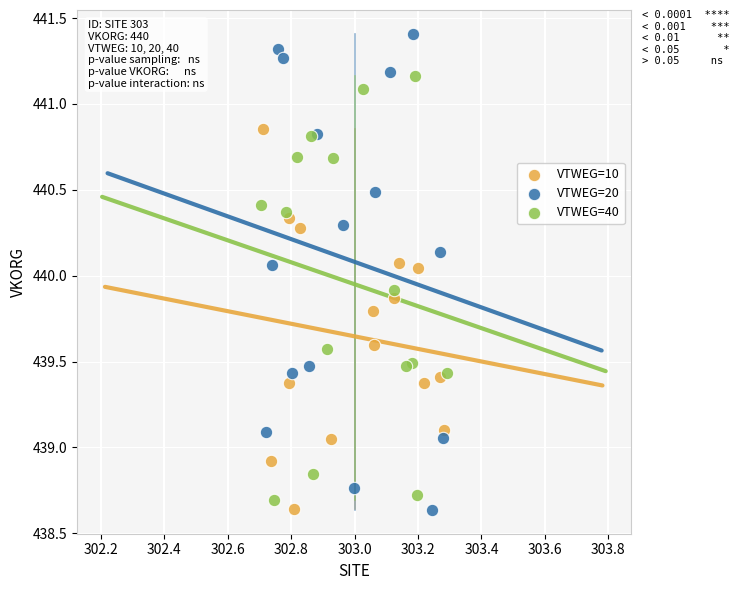

Which series has the widest spread of Y values?

VTWEG=20